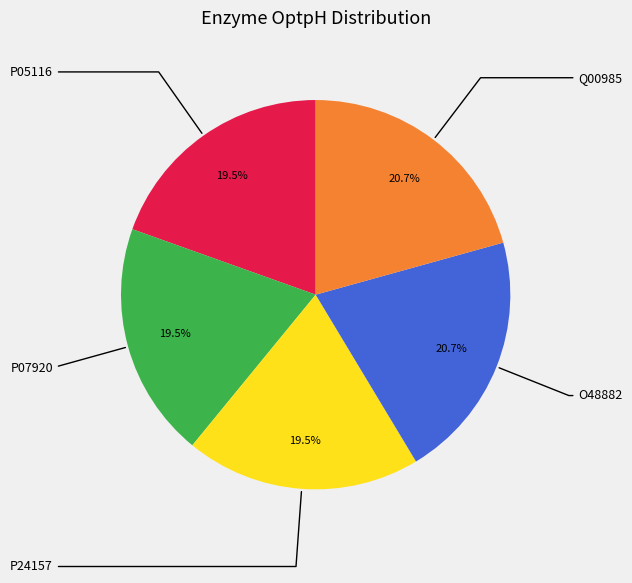

To the nearest percent, what is the average slice percentage?

20%